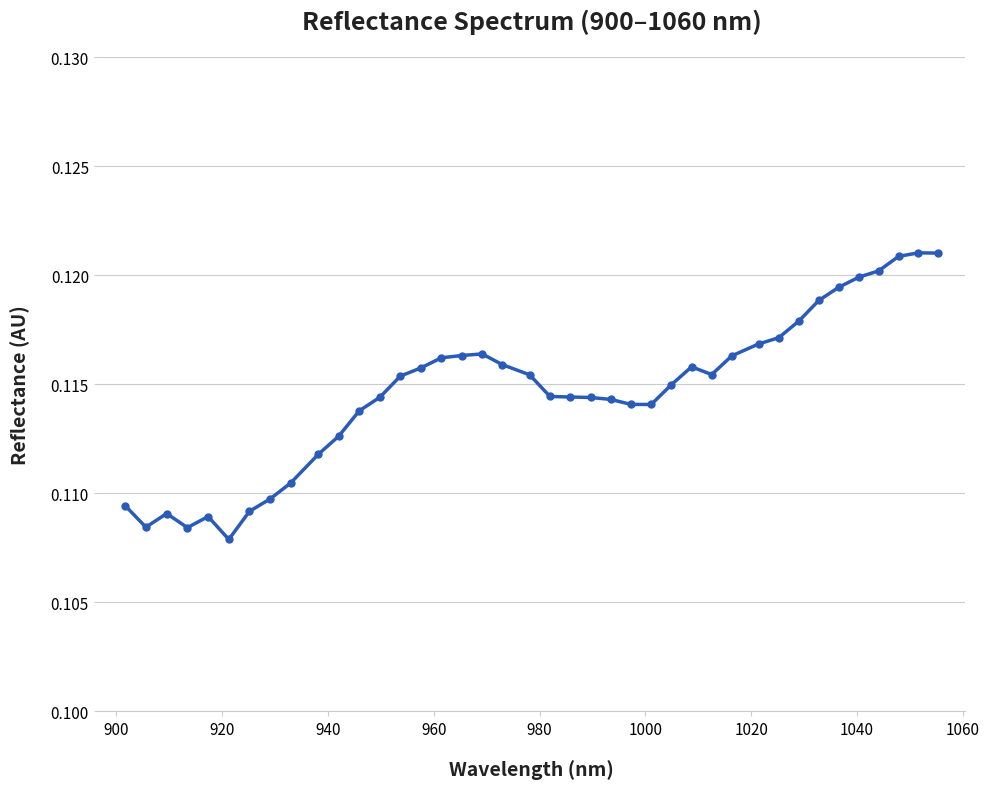

True or false: there are more than 1 points higher than both neighbors.

True